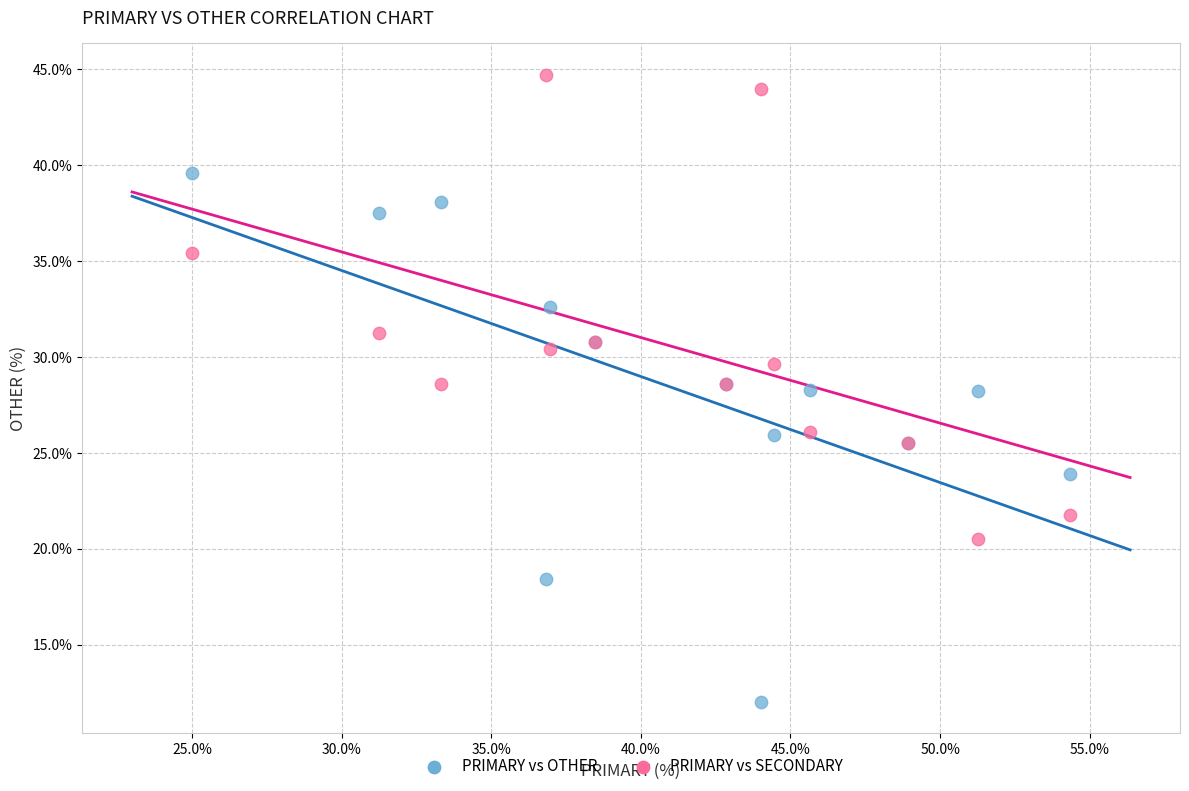

What are all the series names shown in the legend?

PRIMARY vs OTHER, PRIMARY vs SECONDARY